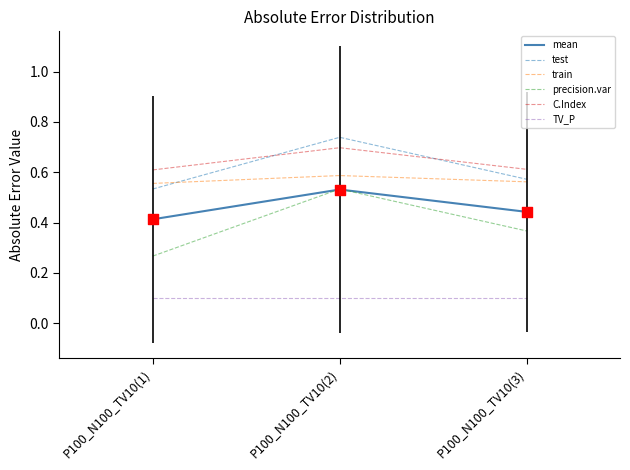

Which series has the largest range (max minus min)?

precision.var